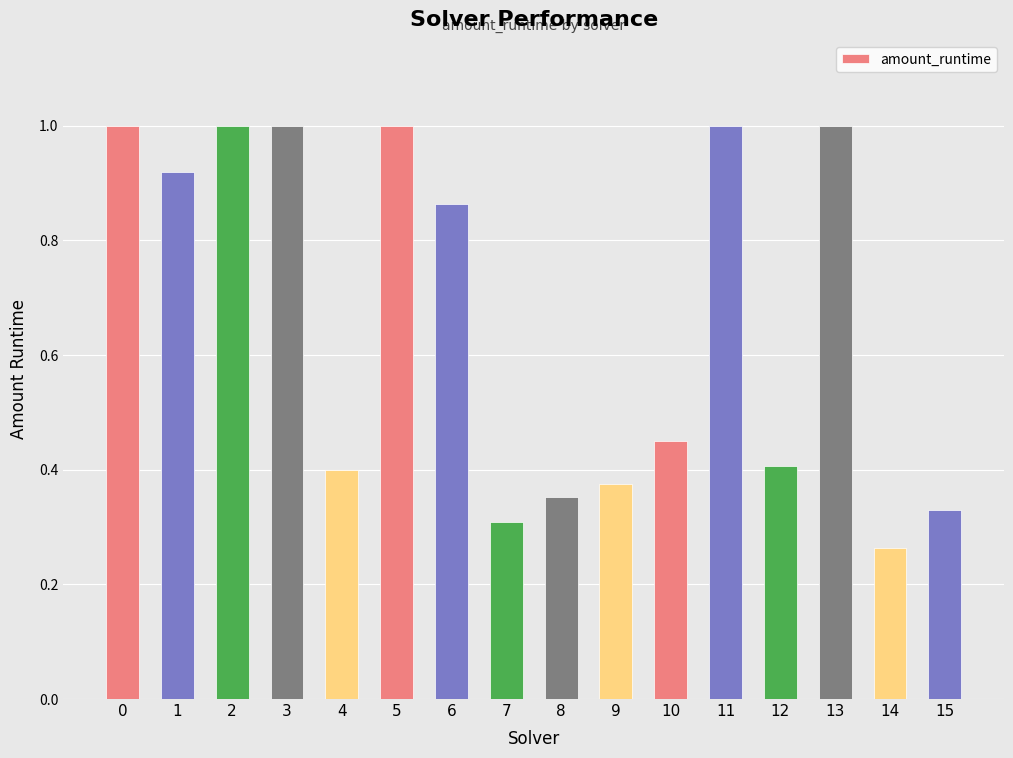

Is it true that the value at 10 is 0.4?

True